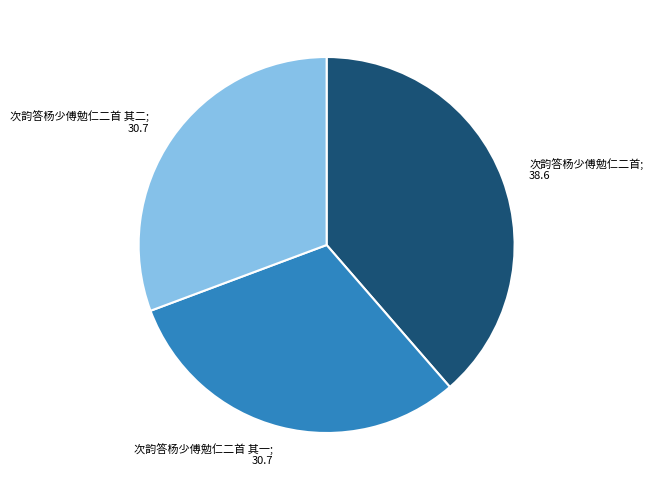

Is there a majority slice in this chart?

No